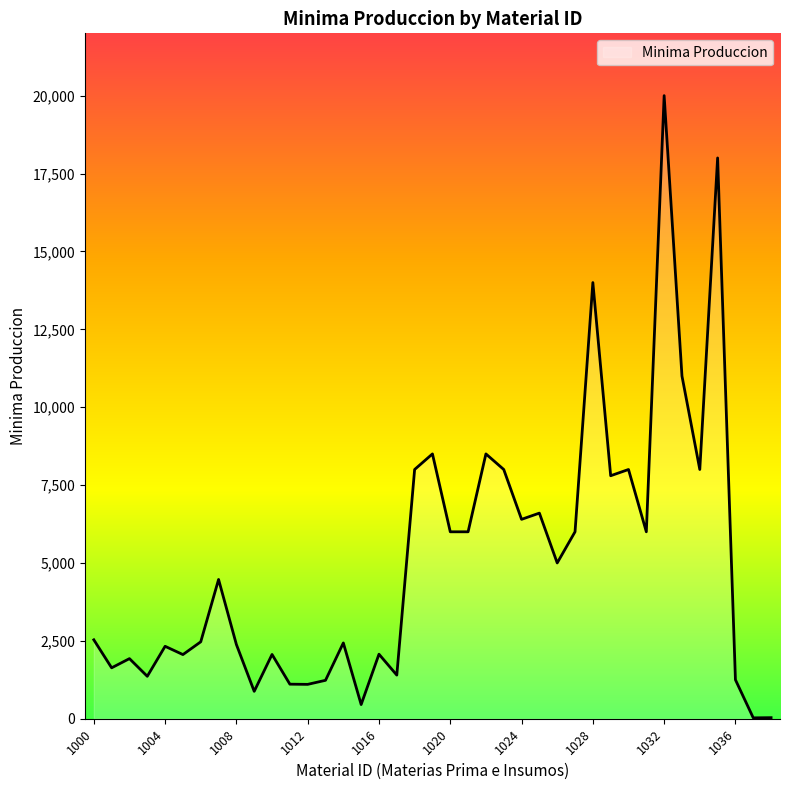

What is the maximum value shown in the chart?

20000